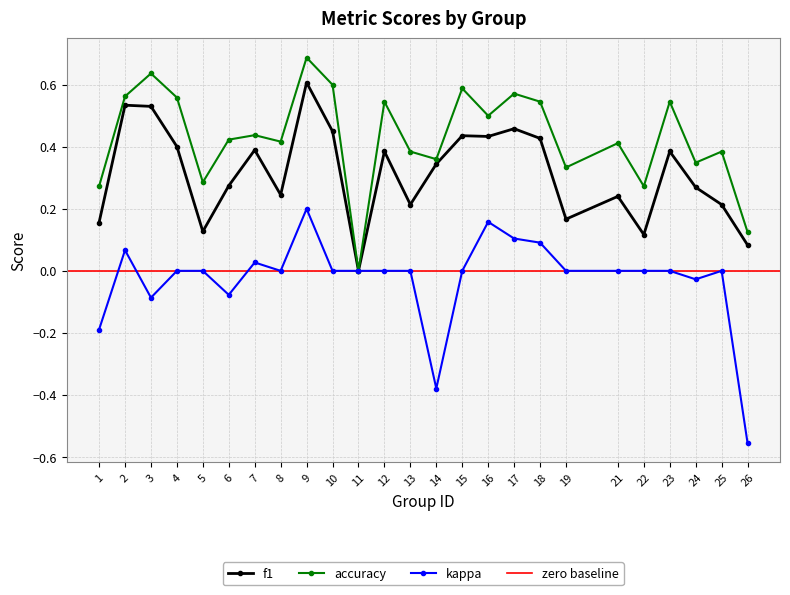

In f1, how many points are higher than both neighbors (excluding endpoints)?

8